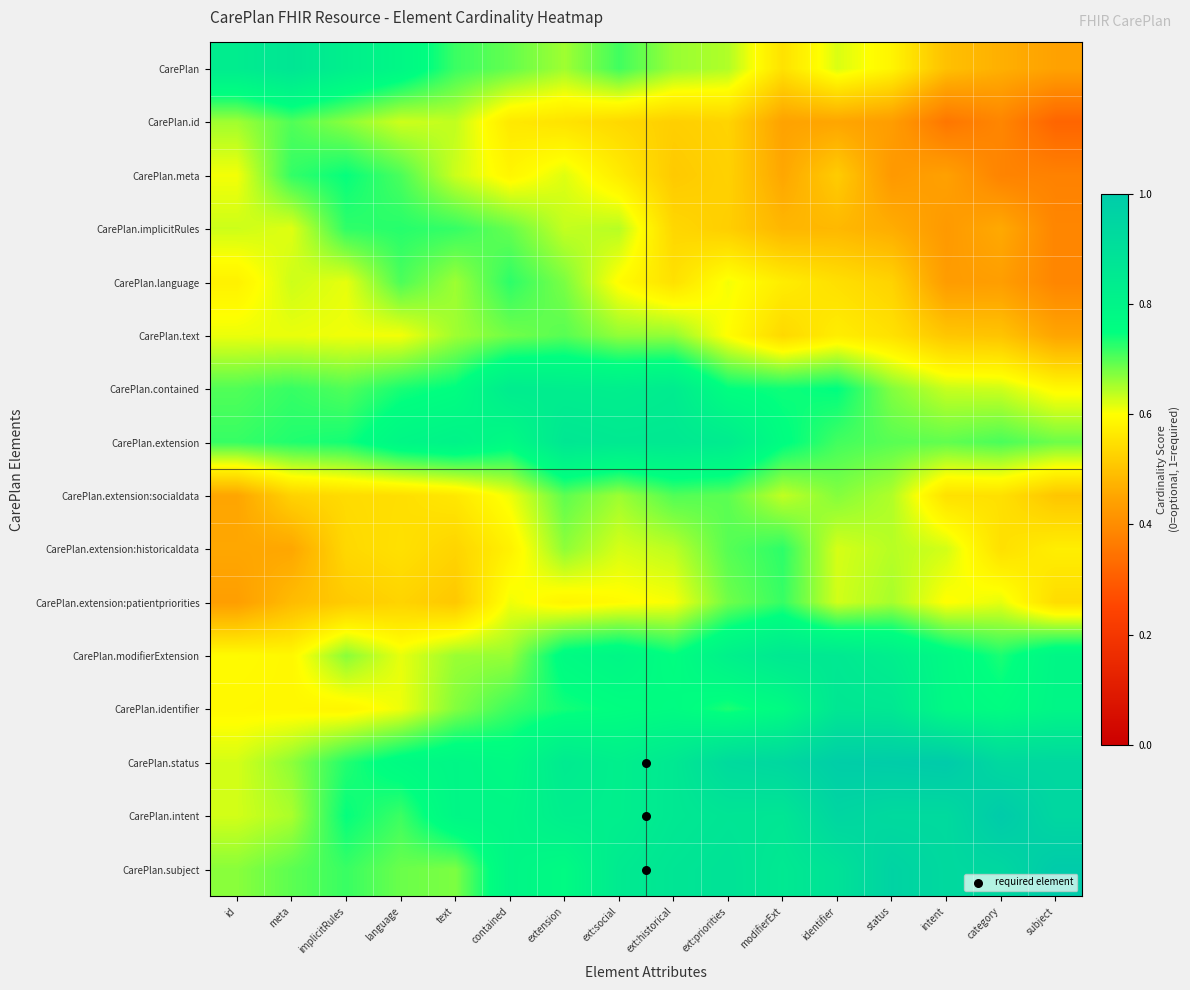

Reading left to right, list all the values displayed in this chart.

CarePlan: id=0.8	meta=0.9	implicitRules=0.8	language=0.8	text=0.7	contained=0.7	extension=0.7	ext:social=0.7	ext:historical=0.7	ext:priorities=0.6	modifierExt=0.6	identifier=0.6	status=0.6	intent=0.5	category=0.5	subject=0.4
CarePlan.id: id=0.7	meta=0.7	implicitRules=0.7	language=0.6	text=0.6	contained=0.6	extension=0.6	ext:social=0.5	ext:historical=0.5	ext:priorities=0.5	modifierExt=0.4	identifier=0.5	status=0.4	intent=0.4	category=0.4	subject=0.3
CarePlan.meta: id=0.6	meta=0.7	implicitRules=0.7	language=0.7	text=0.6	contained=0.6	extension=0.6	ext:social=0.6	ext:historical=0.5	ext:priorities=0.5	modifierExt=0.5	identifier=0.5	status=0.4	intent=0.4	category=0.4	subject=0.4
CarePlan.implicitRules: id=0.6	meta=0.6	implicitRules=0.7	language=0.7	text=0.7	contained=0.7	extension=0.6	ext:social=0.6	ext:historical=0.5	ext:priorities=0.5	modifierExt=0.5	identifier=0.5	status=0.5	intent=0.4	category=0.5	subject=0.4
CarePlan.language: id=0.6	meta=0.6	implicitRules=0.6	language=0.7	text=0.7	contained=0.7	extension=0.7	ext:social=0.6	ext:historical=0.6	ext:priorities=0.6	modifierExt=0.6	identifier=0.5	status=0.5	intent=0.4	category=0.4	subject=0.4
CarePlan.text: id=0.6	meta=0.6	implicitRules=0.6	language=0.6	text=0.7	contained=0.7	extension=0.7	ext:social=0.7	ext:historical=0.7	ext:priorities=0.6	modifierExt=0.5	identifier=0.6	status=0.6	intent=0.5	category=0.5	subject=0.4
CarePlan.contained: id=0.7	meta=0.7	implicitRules=0.7	language=0.7	text=0.8	contained=0.8	extension=0.8	ext:social=0.8	ext:historical=0.8	ext:priorities=0.7	modifierExt=0.7	identifier=0.8	status=0.7	intent=0.6	category=0.6	subject=0.6
CarePlan.extension: id=0.7	meta=0.7	implicitRules=0.7	language=0.8	text=0.8	contained=0.8	extension=0.9	ext:social=0.9	ext:historical=0.9	ext:priorities=0.8	modifierExt=0.8	identifier=0.7	status=0.7	intent=0.7	category=0.7	subject=0.7
CarePlan.extension:socialdata: id=0.5	meta=0.5	implicitRules=0.5	language=0.5	text=0.6	contained=0.6	extension=0.7	ext:social=0.7	ext:historical=0.7	ext:priorities=0.7	modifierExt=0.6	identifier=0.7	status=0.6	intent=0.6	category=0.5	subject=0.5
CarePlan.extension:historicaldata: id=0.5	meta=0.5	implicitRules=0.5	language=0.6	text=0.5	contained=0.6	extension=0.7	ext:social=0.6	ext:historical=0.6	ext:priorities=0.7	modifierExt=0.7	identifier=0.6	status=0.6	intent=0.6	category=0.5	subject=0.6
CarePlan.extension:patientpriorities: id=0.4	meta=0.5	implicitRules=0.5	language=0.5	text=0.5	contained=0.6	extension=0.6	ext:social=0.6	ext:historical=0.6	ext:priorities=0.7	modifierExt=0.7	identifier=0.6	status=0.7	intent=0.6	category=0.6	subject=0.5
CarePlan.modifierExtension: id=0.6	meta=0.6	implicitRules=0.7	language=0.6	text=0.7	contained=0.7	extension=0.8	ext:social=0.8	ext:historical=0.8	ext:priorities=0.8	modifierExt=0.9	identifier=0.9	status=0.8	intent=0.8	category=0.7	subject=0.8
CarePlan.identifier: id=0.6	meta=0.6	implicitRules=0.6	language=0.6	text=0.7	contained=0.7	extension=0.7	ext:social=0.8	ext:historical=0.8	ext:priorities=0.7	modifierExt=0.8	identifier=0.9	status=0.9	intent=0.8	category=0.8	subject=0.8
CarePlan.status: id=0.6	meta=0.7	implicitRules=0.7	language=0.8	text=0.8	contained=0.8	extension=0.8	ext:social=0.8	ext:historical=0.9	ext:priorities=0.9	modifierExt=0.9	identifier=1.0	status=1.0	intent=1.0	category=0.9	subject=0.9
CarePlan.intent: id=0.6	meta=0.6	implicitRules=0.7	language=0.7	text=0.8	contained=0.8	extension=0.8	ext:social=0.8	ext:historical=0.9	ext:priorities=0.9	modifierExt=0.9	identifier=0.9	status=0.9	intent=0.9	category=1.0	subject=0.9
CarePlan.subject: id=0.7	meta=0.7	implicitRules=0.7	language=0.7	text=0.7	contained=0.8	extension=0.8	ext:social=0.8	ext:historical=0.9	ext:priorities=0.9	modifierExt=0.9	identifier=0.9	status=1.0	intent=0.9	category=0.9	subject=1.0